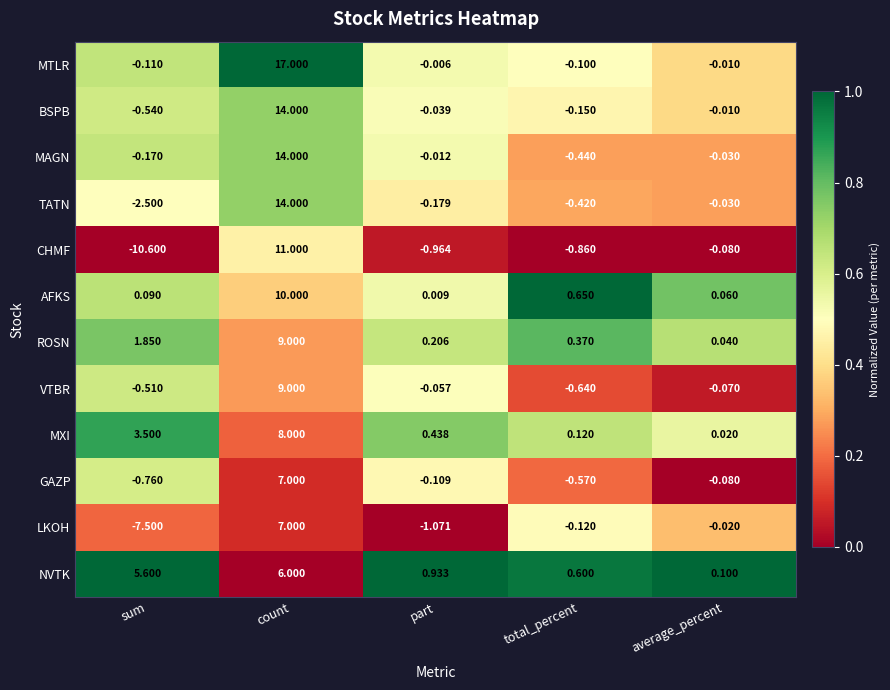

Is the value of GAZP at part greater than the value of MXI at average_percent?

No